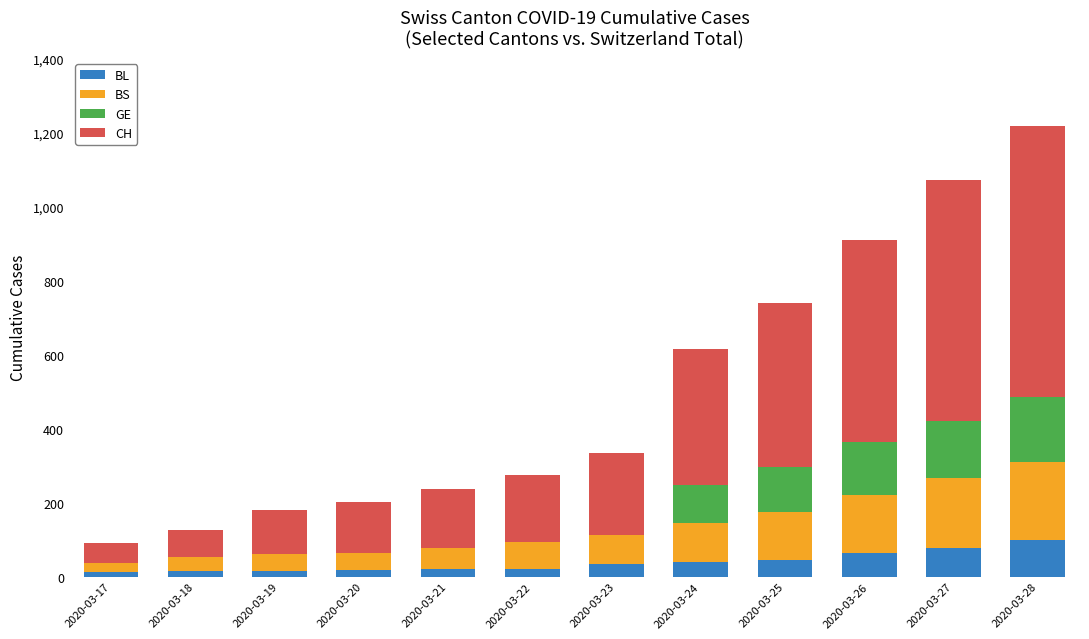

What is the average value of the BL series?

39